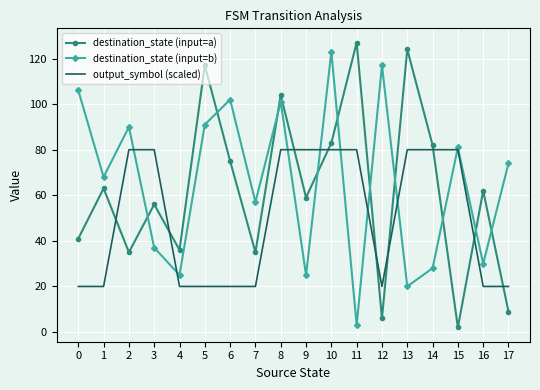

True or false: output_symbol (scaled) has a value of 29 at 5.

False